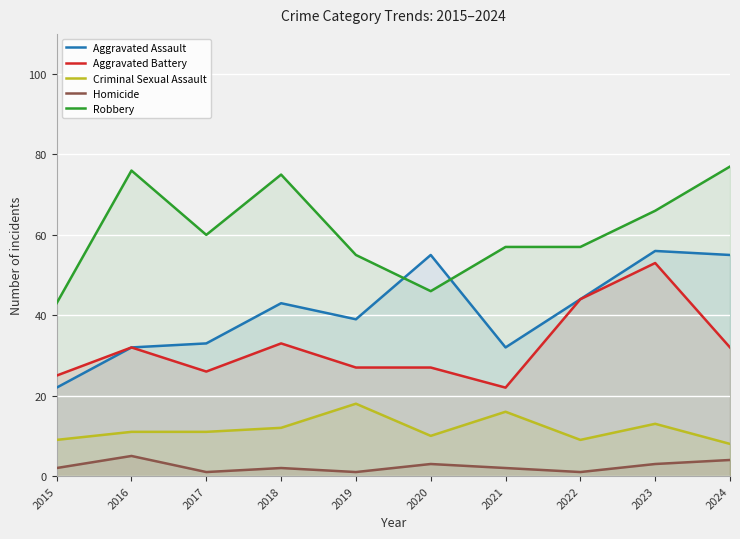

Reading left to right, what are all the values shown in this chart?

Aggravated Assault: 2015=22	2016=32	2017=33	2018=43	2019=39	2020=55	2021=32	2022=44	2023=56	2024=55
Aggravated Battery: 2015=25	2016=32	2017=26	2018=33	2019=27	2020=27	2021=22	2022=44	2023=53	2024=32
Criminal Sexual Assault: 2015=9	2016=11	2017=11	2018=12	2019=18	2020=10	2021=16	2022=9	2023=13	2024=8
Homicide: 2015=2	2016=5	2017=1	2018=2	2019=1	2020=3	2021=2	2022=1	2023=3	2024=4
Robbery: 2015=43	2016=76	2017=60	2018=75	2019=55	2020=46	2021=57	2022=57	2023=66	2024=77